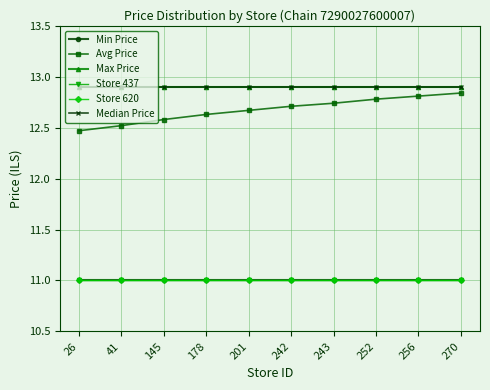

Between 26 and 242, which is larger?

26